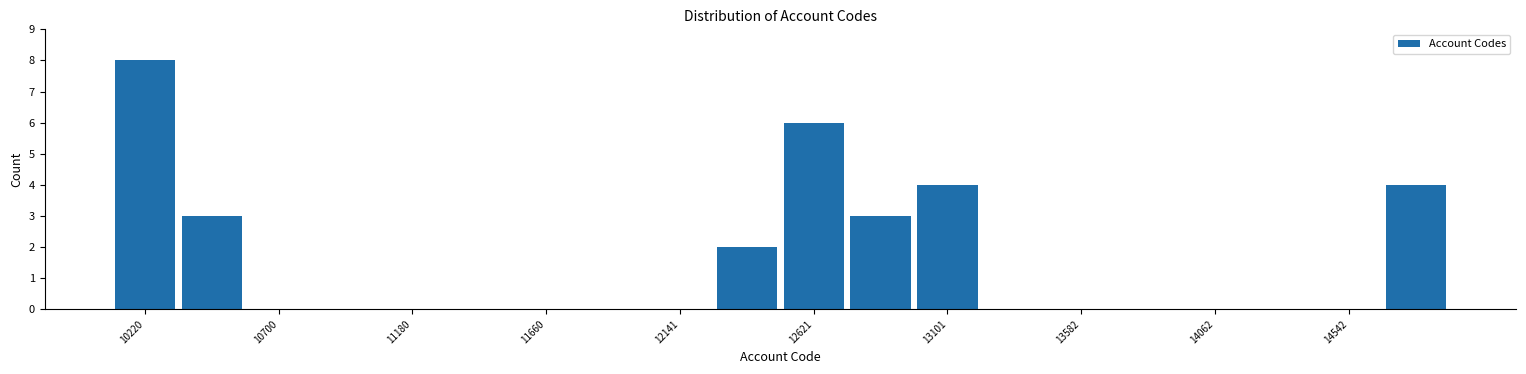

Which range on the x-axis has the tallest bar?

10100 to 10350